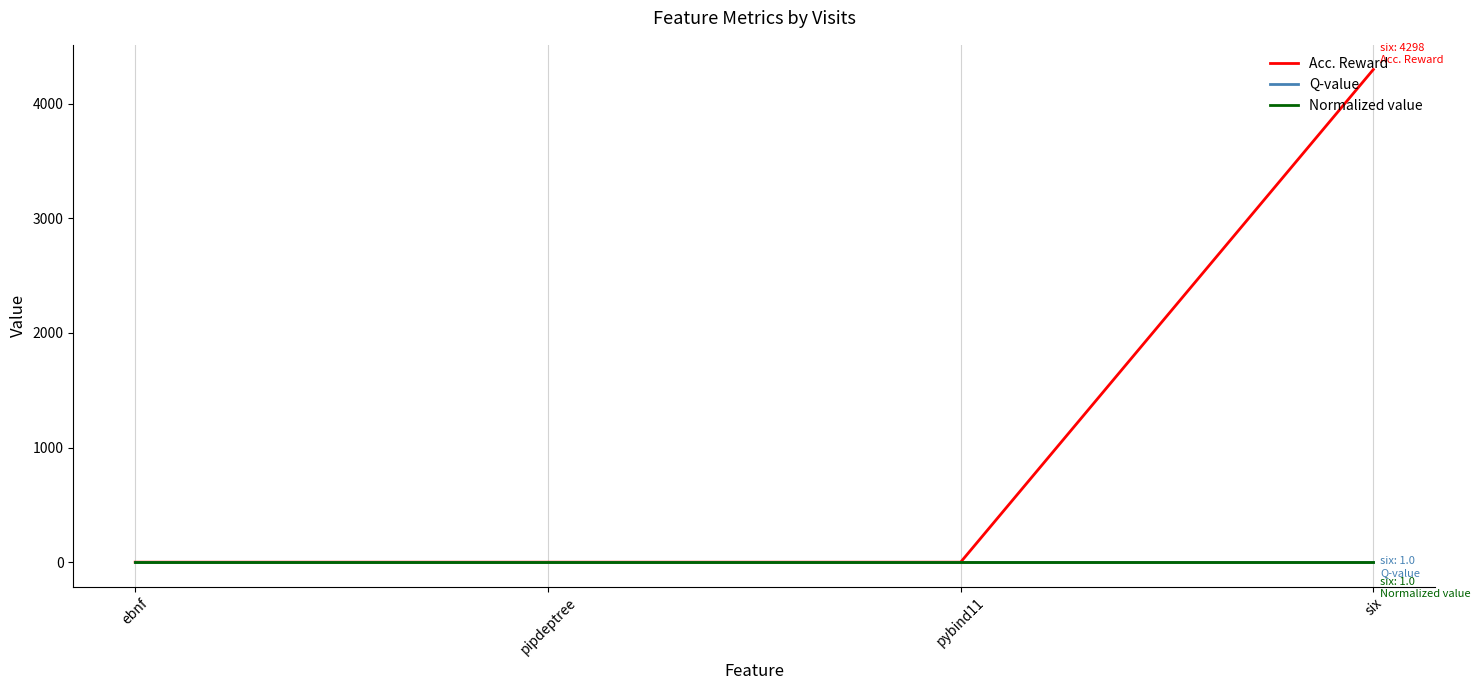

True or false: Acc. Reward and Q-value intersect in this chart.

False